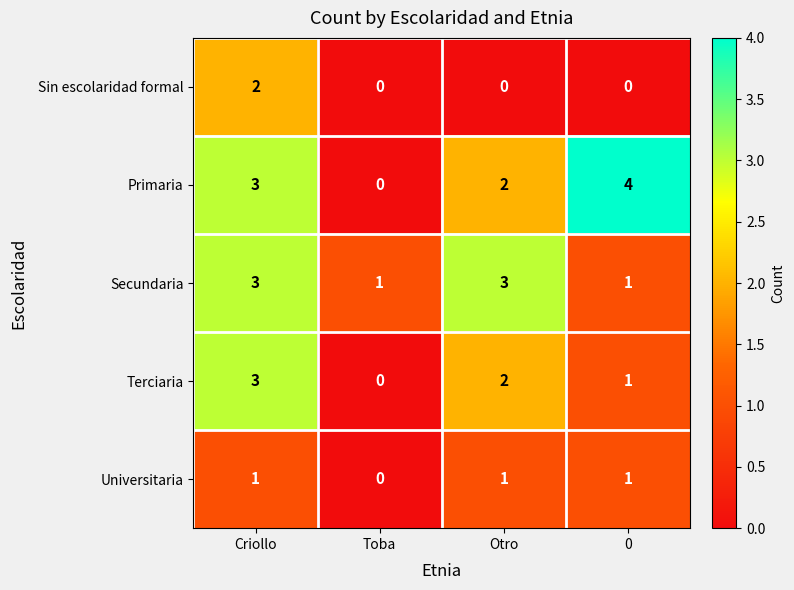

How many values in the Primaria series are below 3?

2